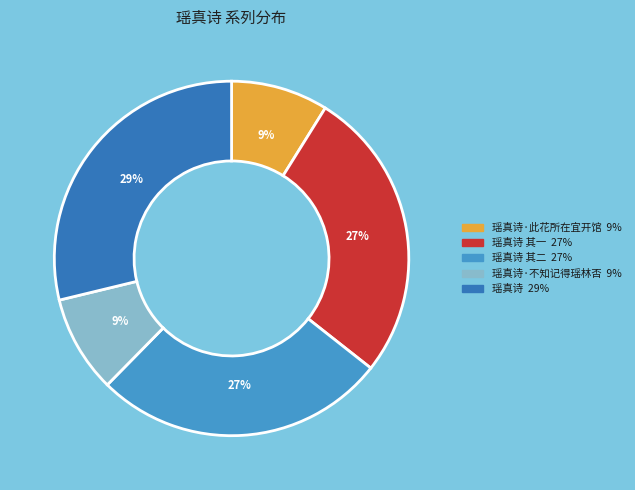

Is there any slice that represents more than half of the pie?

No